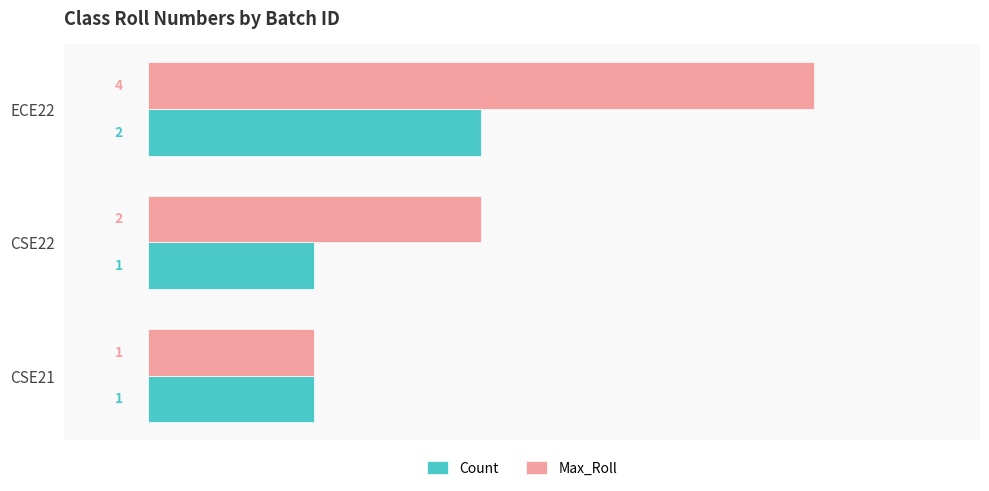

The Max_Roll series shows 1 at ECE22. True or false?

False